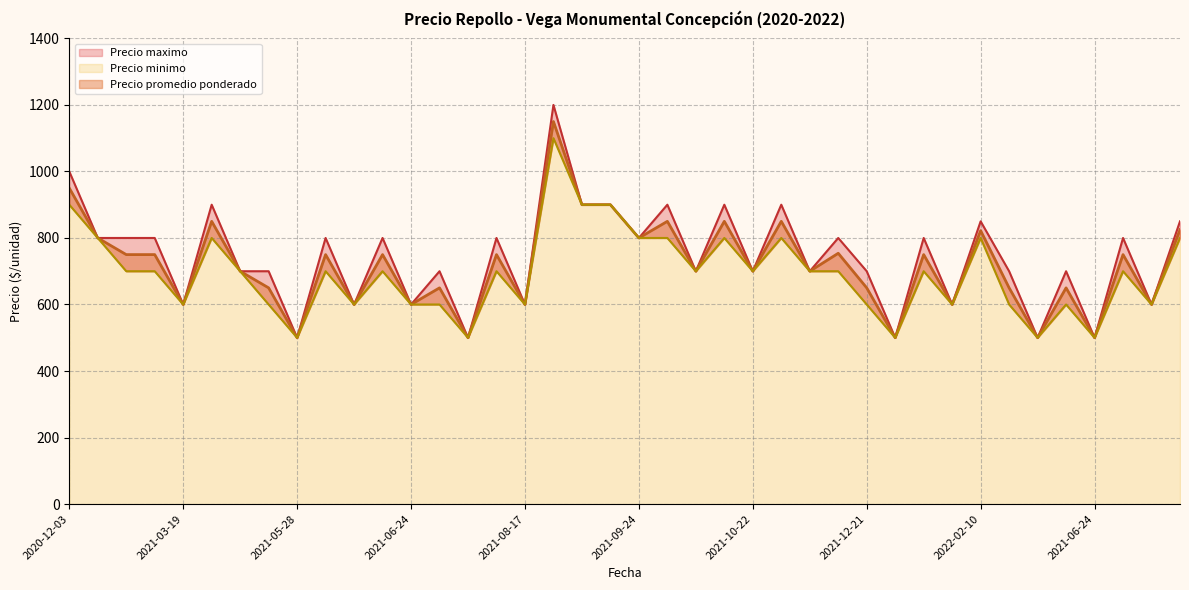

Which series has the largest range (max minus min)?

Precio maximo